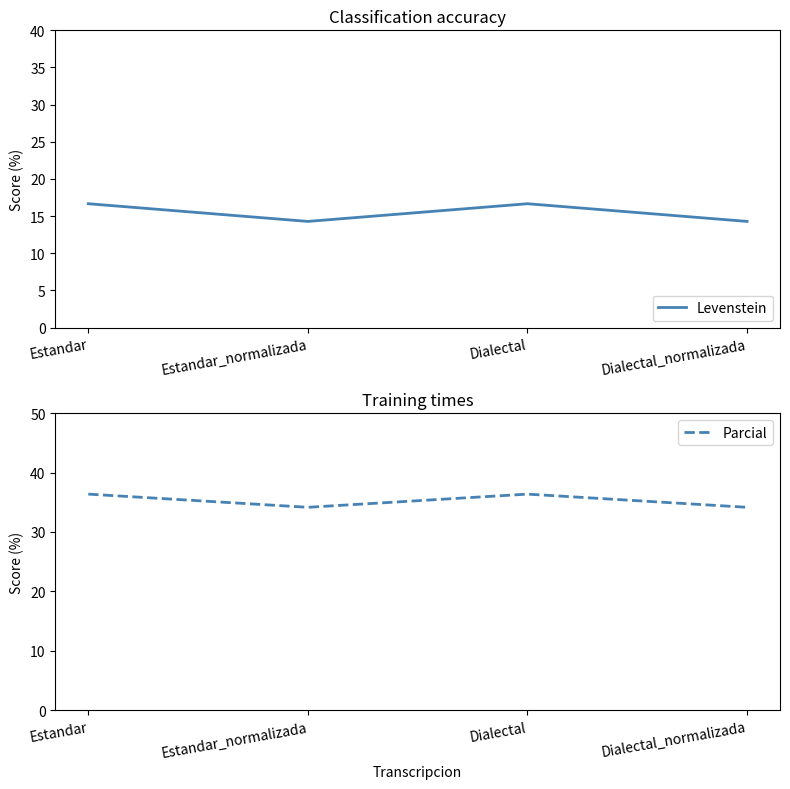

At which label does Levenstein first exceed 16?

Estandar